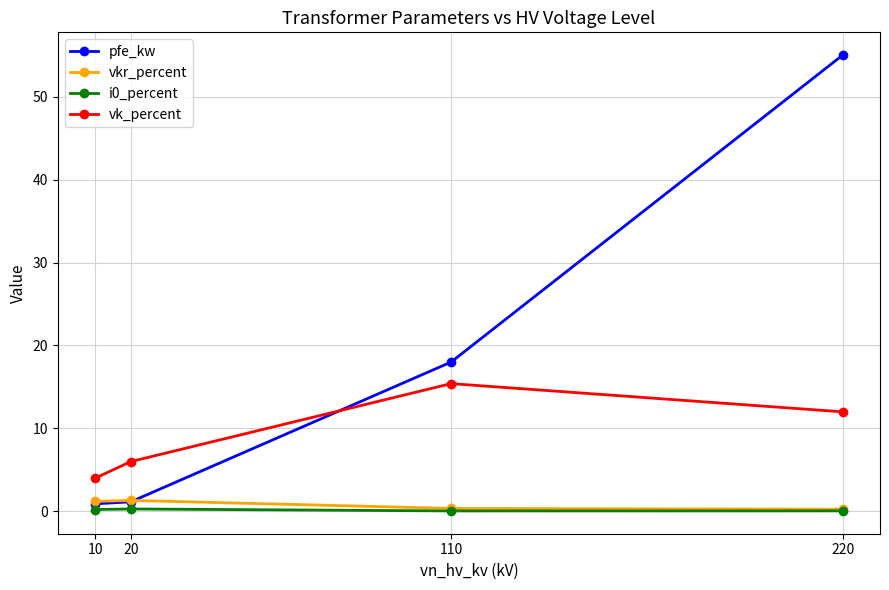

Is the value of vkr_percent at 20 greater than the value of pfe_kw at 220?

No